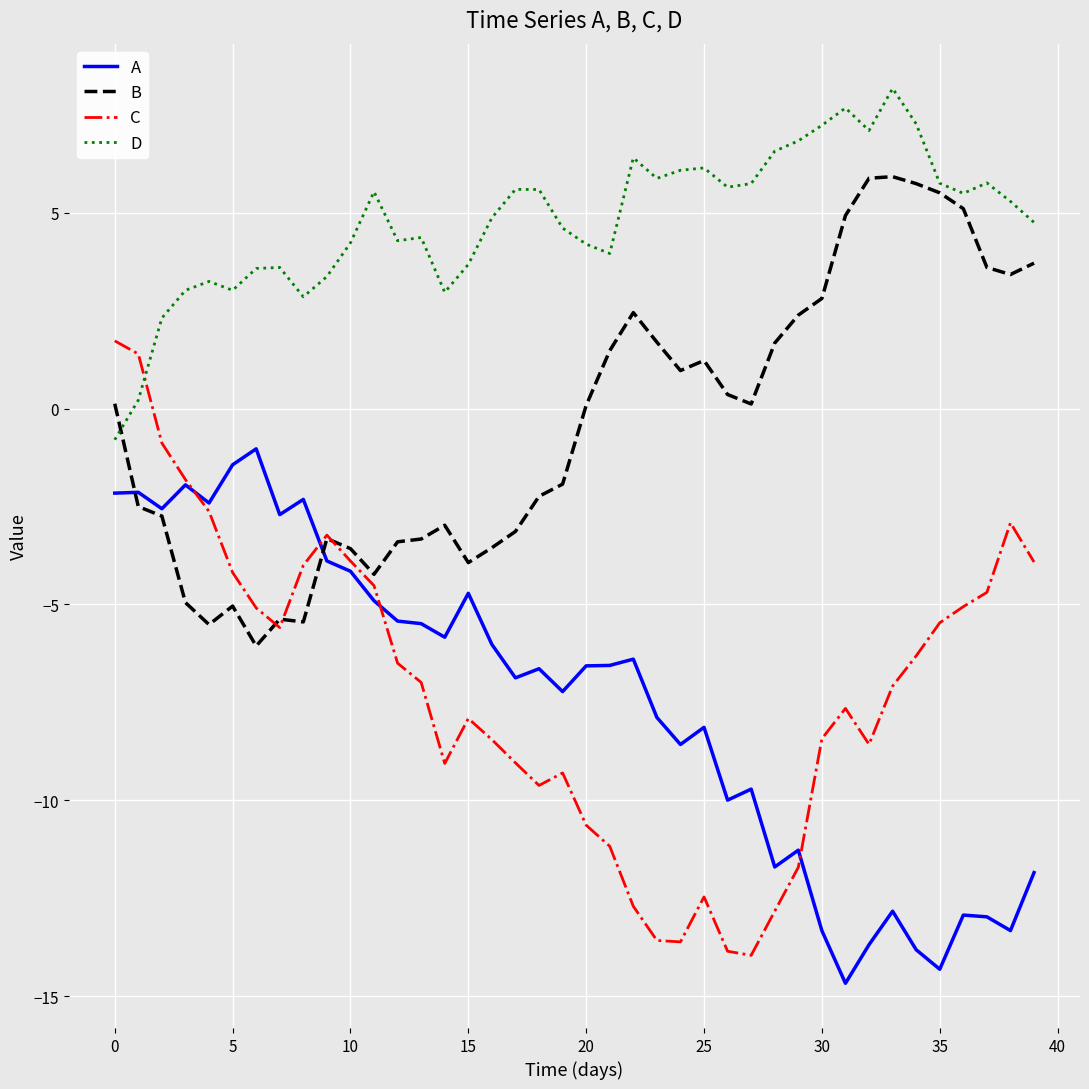

Which series has the largest range (max minus min)?

C